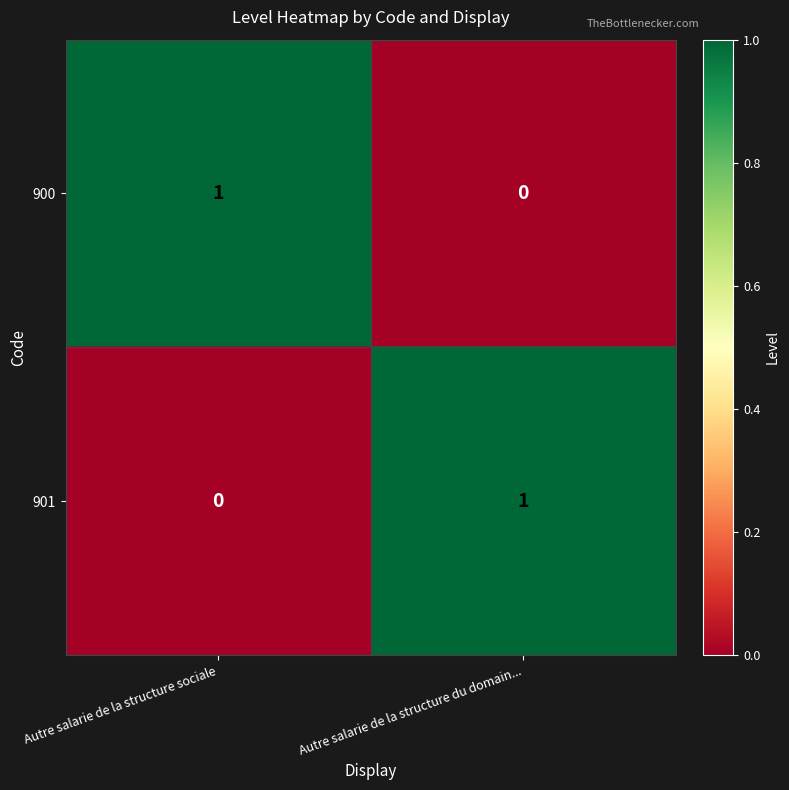

Where is 901 nearest to the value 0?

Autre salarie de la structure sociale